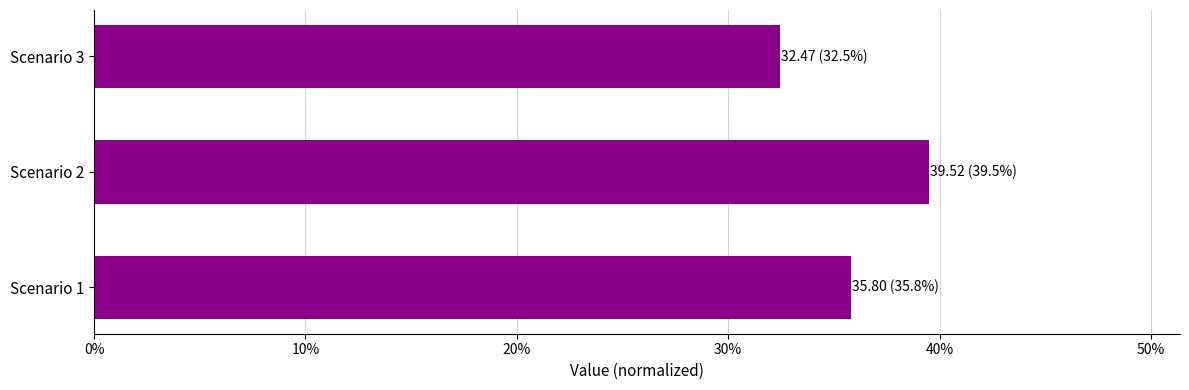

Which category has the highest value across all series?

Scenario 2